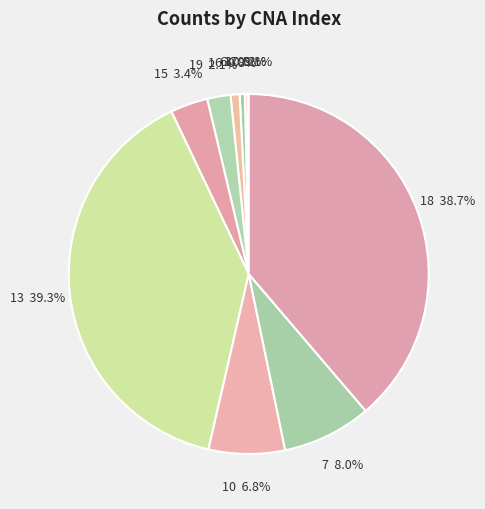

Does 16 account for over 50% of the chart?

No